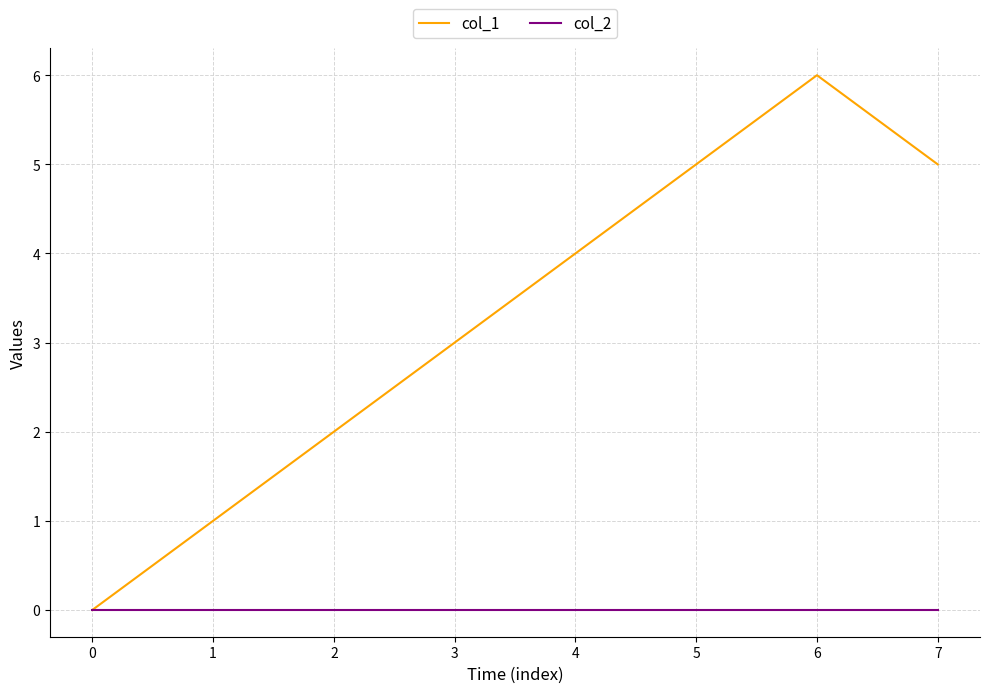

How many series are shown in this chart?

2